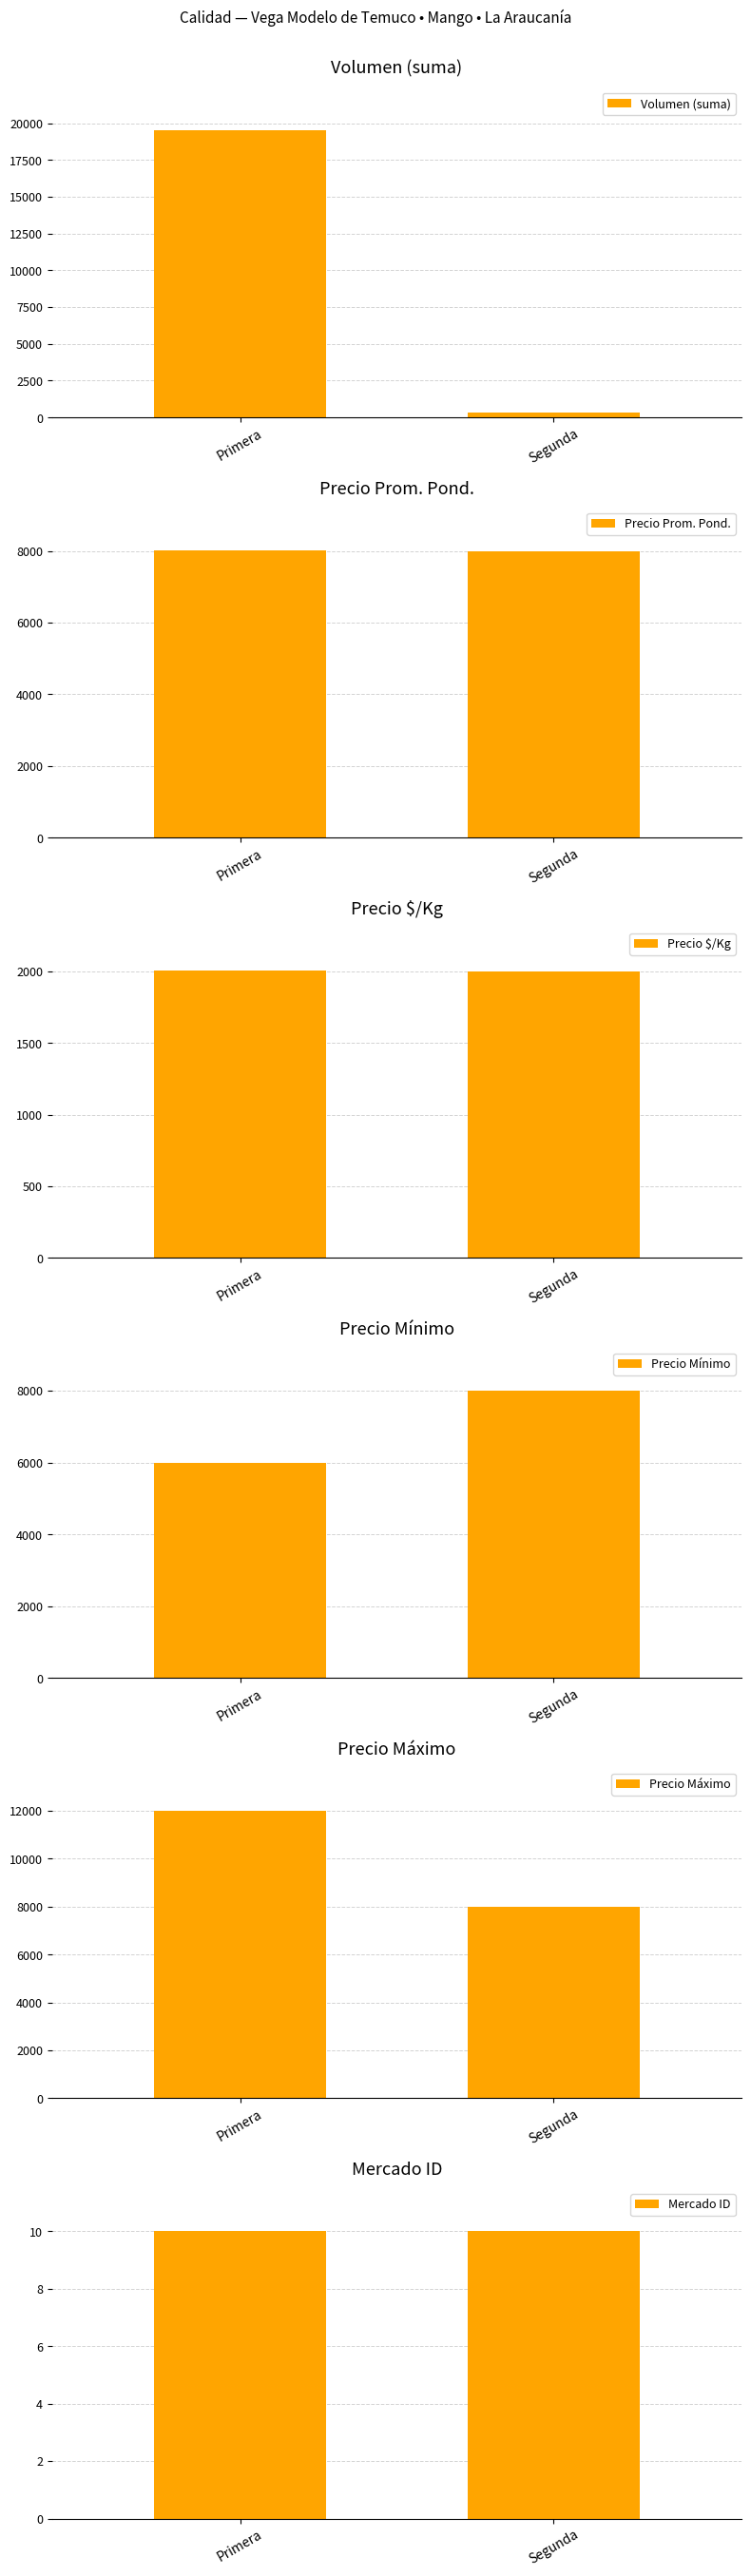

What are all the series names shown in the legend?

Volumen (suma), Precio Prom. Pond., Precio $/Kg, Precio Mínimo, Precio Máximo, Mercado ID